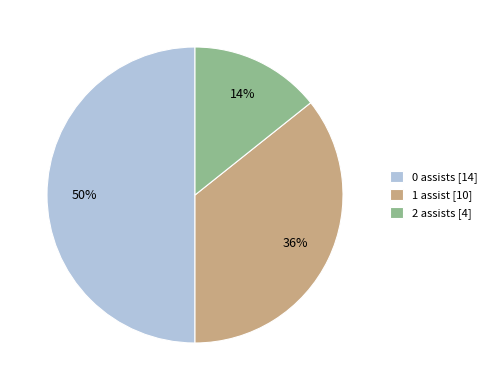

What is the ratio of the value at 2 assists [4] to the value at 0 assists [14]?

0.3